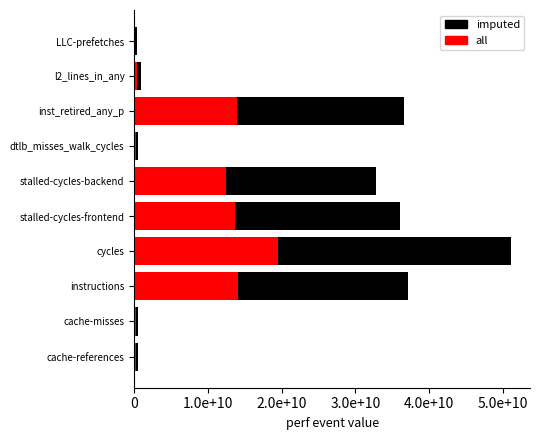

What is the difference between the highest and lowest values at cycles?

31719590126.3